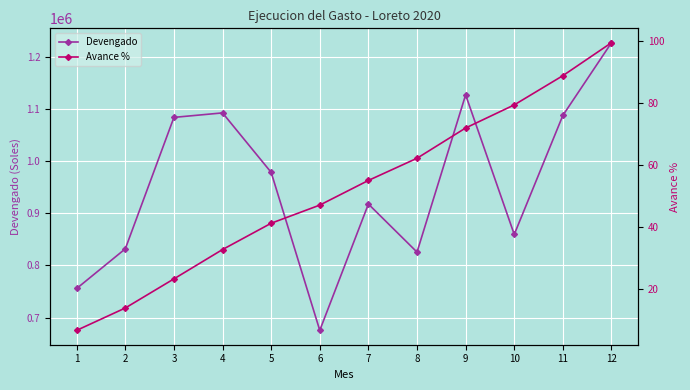

What is the difference between the maximum and second lowest values in the Avance % series?

85.6